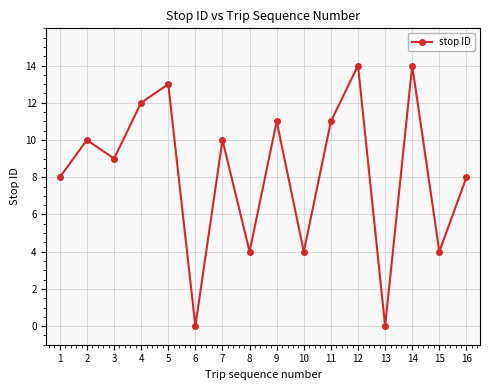

What is the difference between the second highest and minimum values?

14